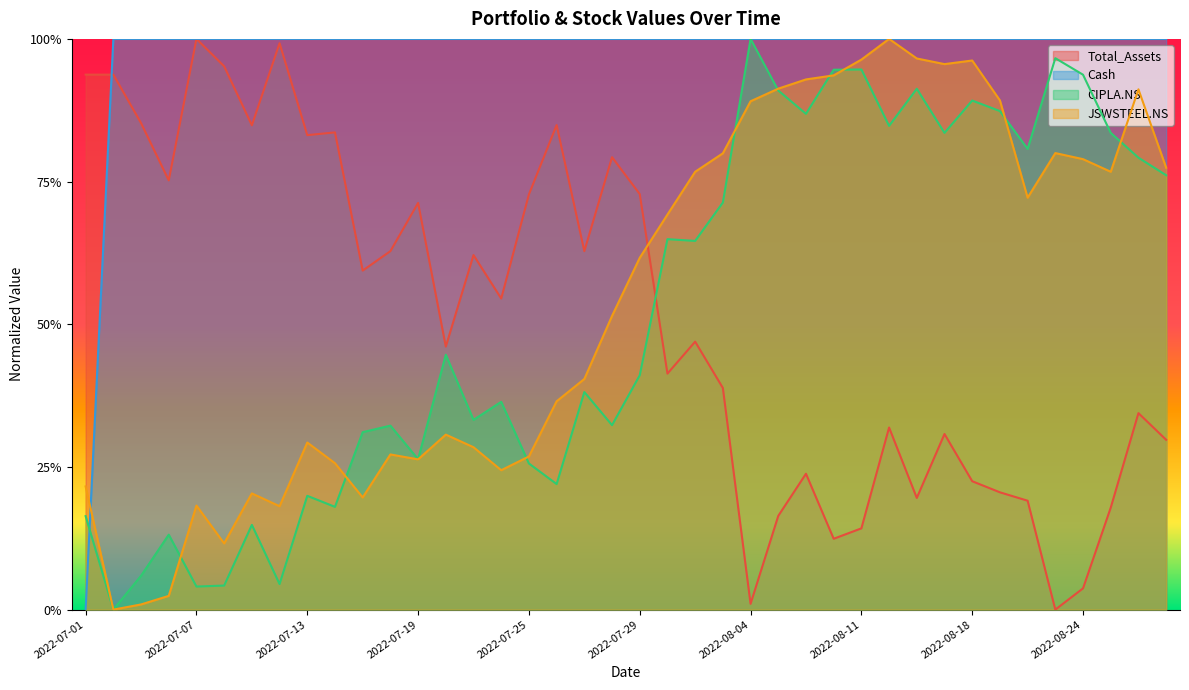

List the labels in order of Total_Assets value, smallest first.

2022-08-23, 2022-08-04, 2022-08-24, 2022-08-10, 2022-08-11, 2022-08-05, 2022-08-25, 2022-08-22, 2022-08-16, 2022-08-19, 2022-08-18, 2022-08-08, 2022-08-29, 2022-08-17, 2022-08-12, 2022-08-26, 2022-08-03, 2022-08-01, 2022-07-20, 2022-08-02, 2022-07-22, 2022-07-15, 2022-07-21, 2022-07-27, 2022-07-18, 2022-07-19, 2022-07-25, 2022-07-29, 2022-07-06, 2022-07-28, 2022-07-13, 2022-07-14, 2022-07-11, 2022-07-26, 2022-07-05, 2022-07-01, 2022-07-04, 2022-07-08, 2022-07-12, 2022-07-07